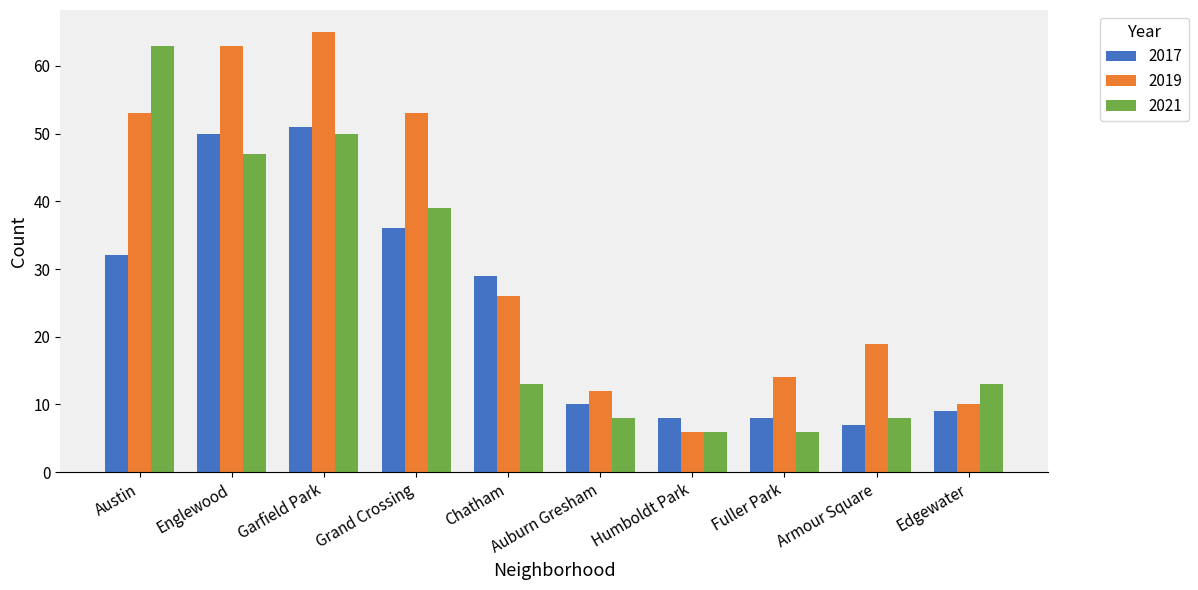

Count the number of categories in the chart.

10